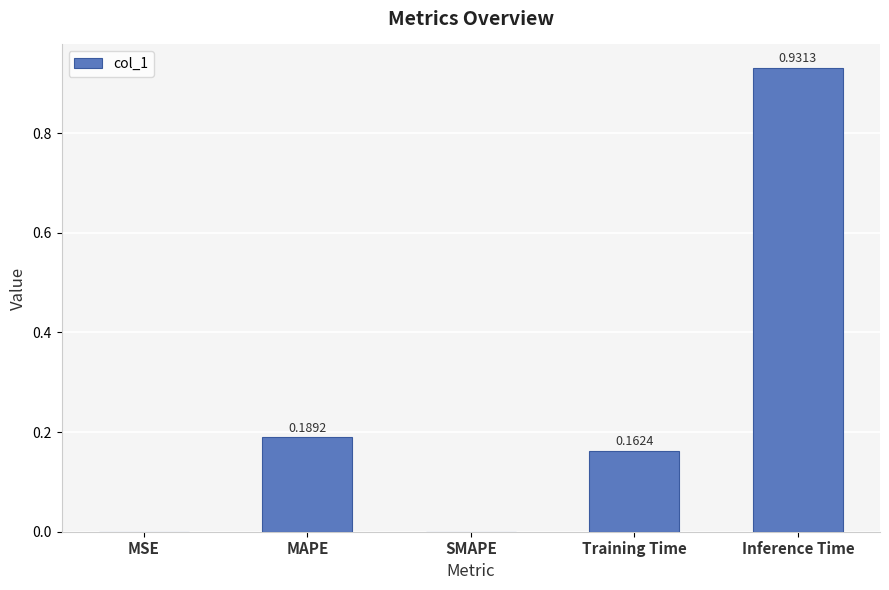

Between Inference Time and Training Time, which is larger?

Inference Time